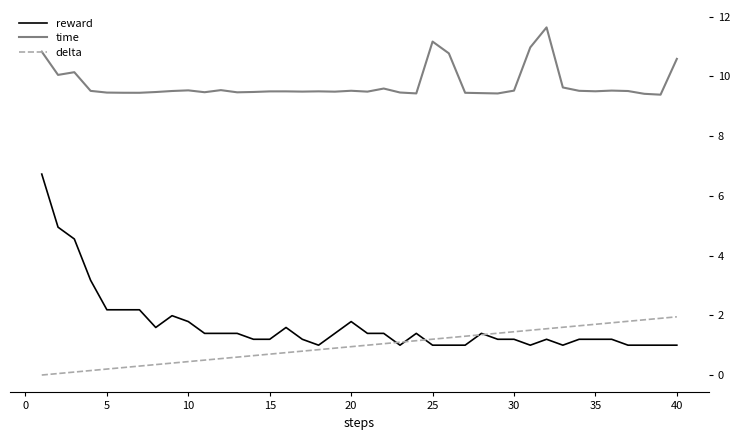

True or false: reward and time cross at least once.

False